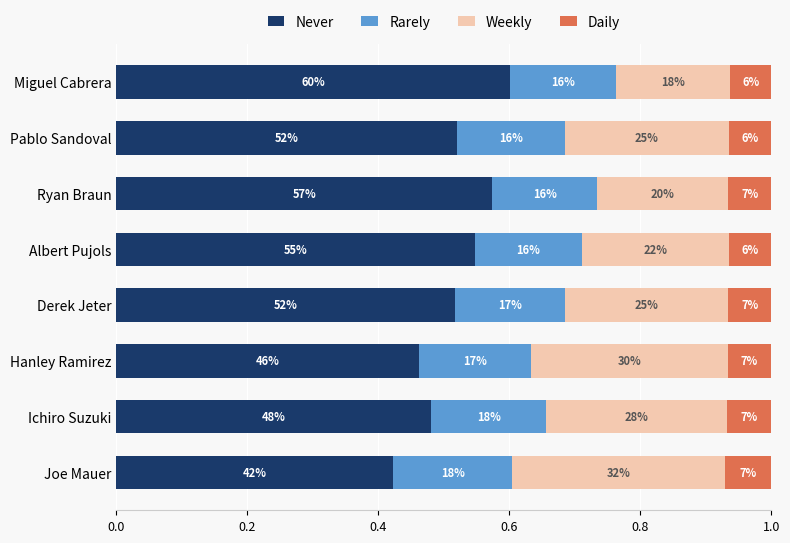

What are all the series names shown in the legend?

Never, Rarely, Weekly, Daily